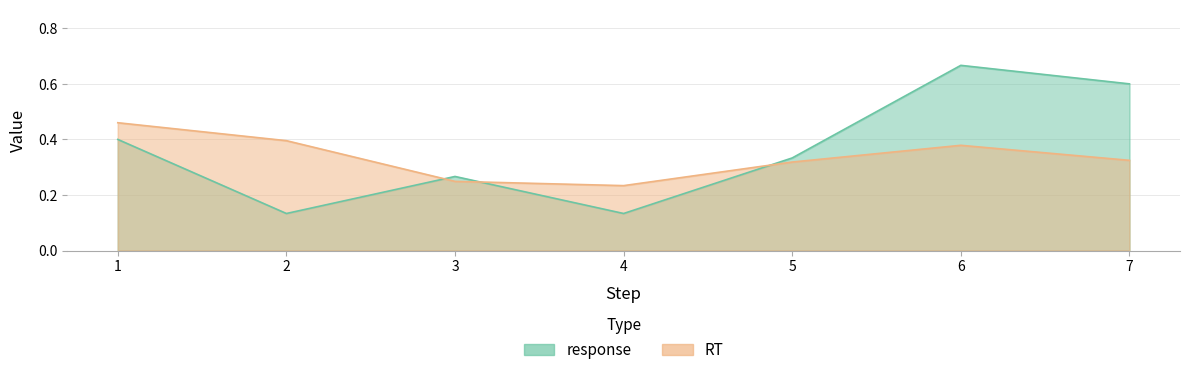

List the labels in order of response value, largest first.

6, 7, 1, 5, 3, 2, 4